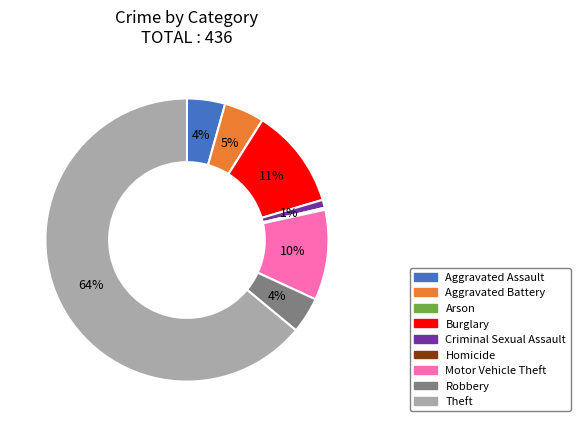

To the nearest percent, what is the combined percentage of Criminal Sexual Assault and Burglary?

12%